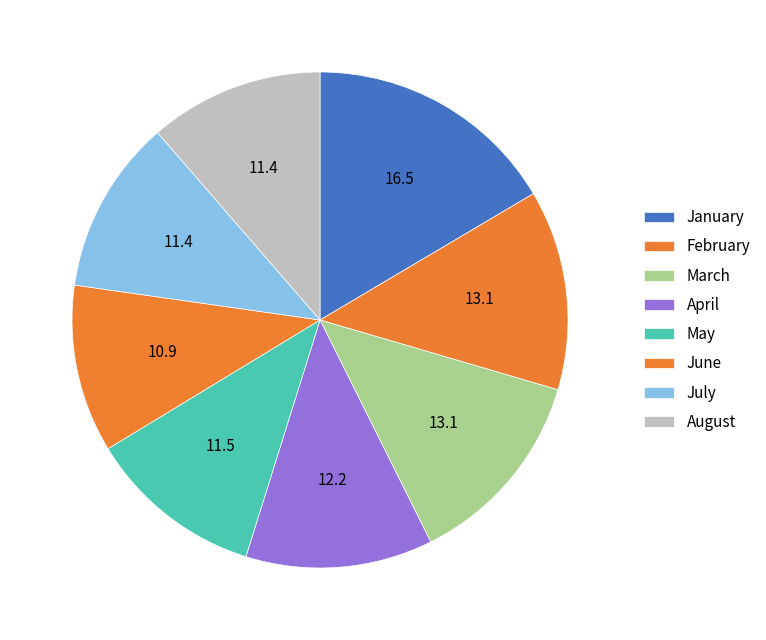

Count the number of slices in the pie.

8